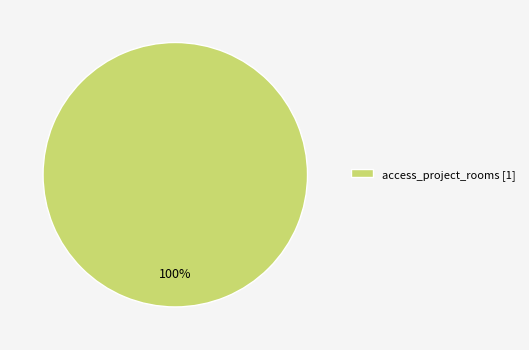

How many segments does this pie chart have?

1